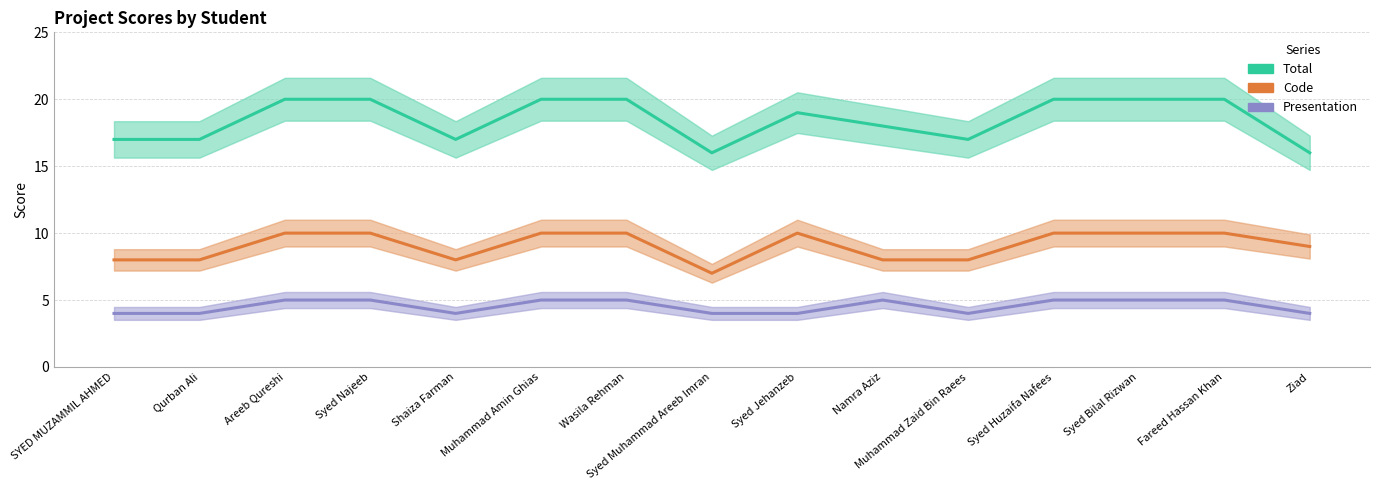

Where is Presentation nearest to the value 4?

SYED MUZAMMIL AHMED